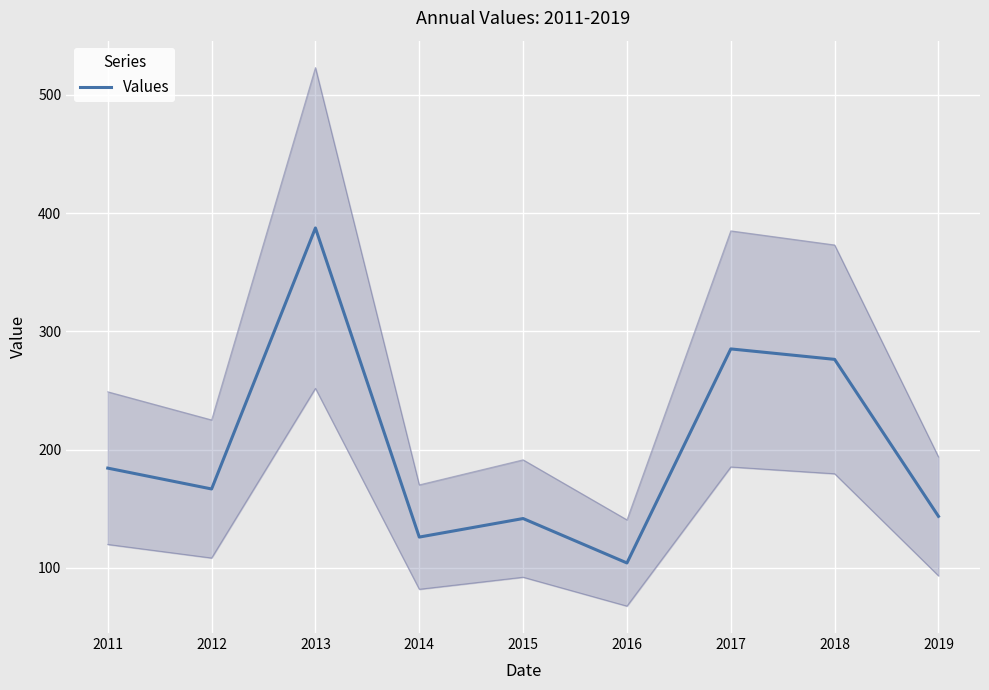

What is the value of the 9th point from the left?

143.6